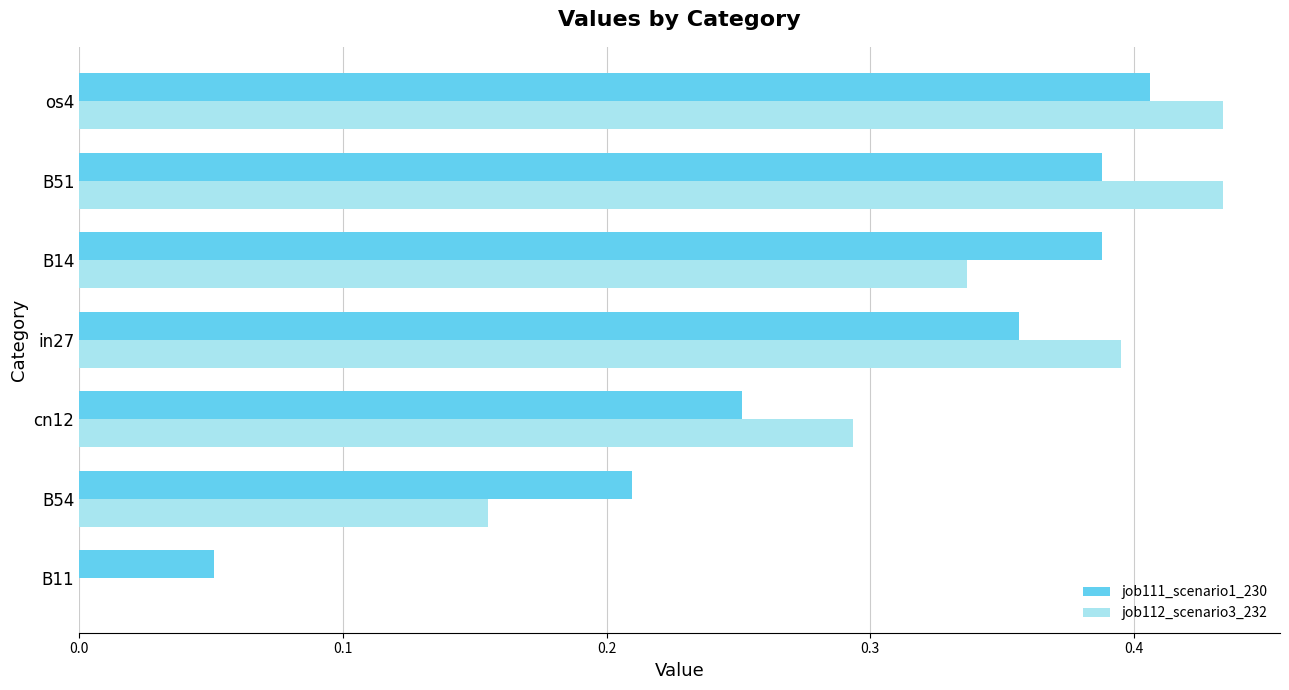

What is the sum of the job112_scenario3_232 values at B14 and B51?

0.8